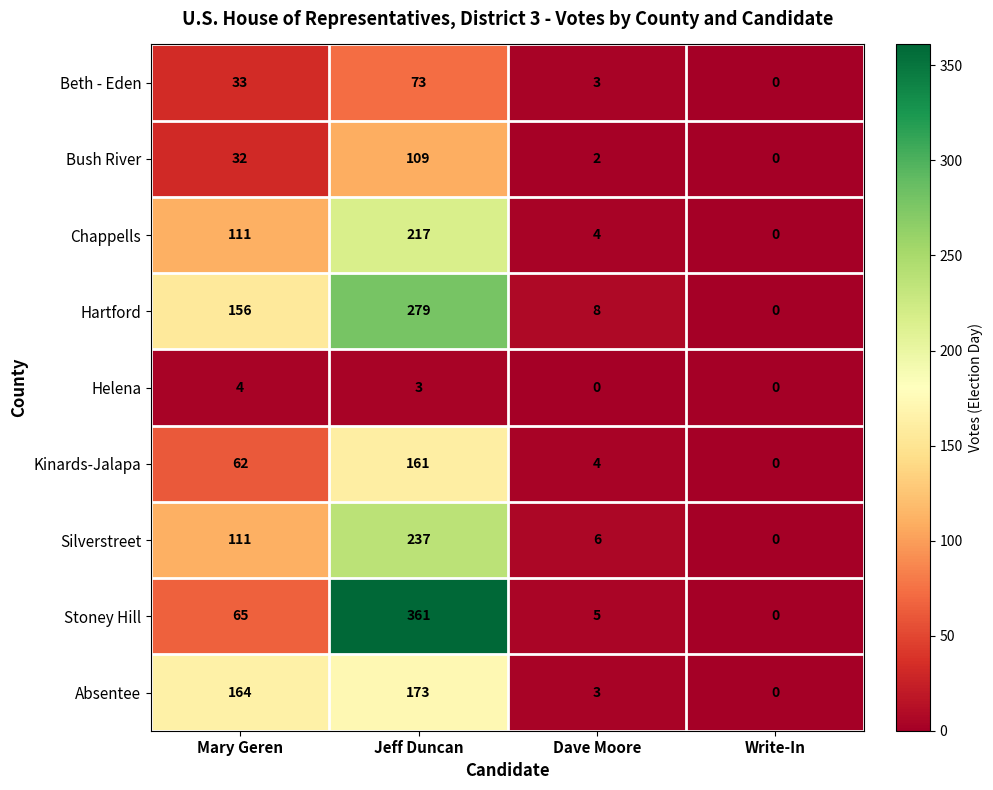

At how many categories does at least one series exceed 279?

1